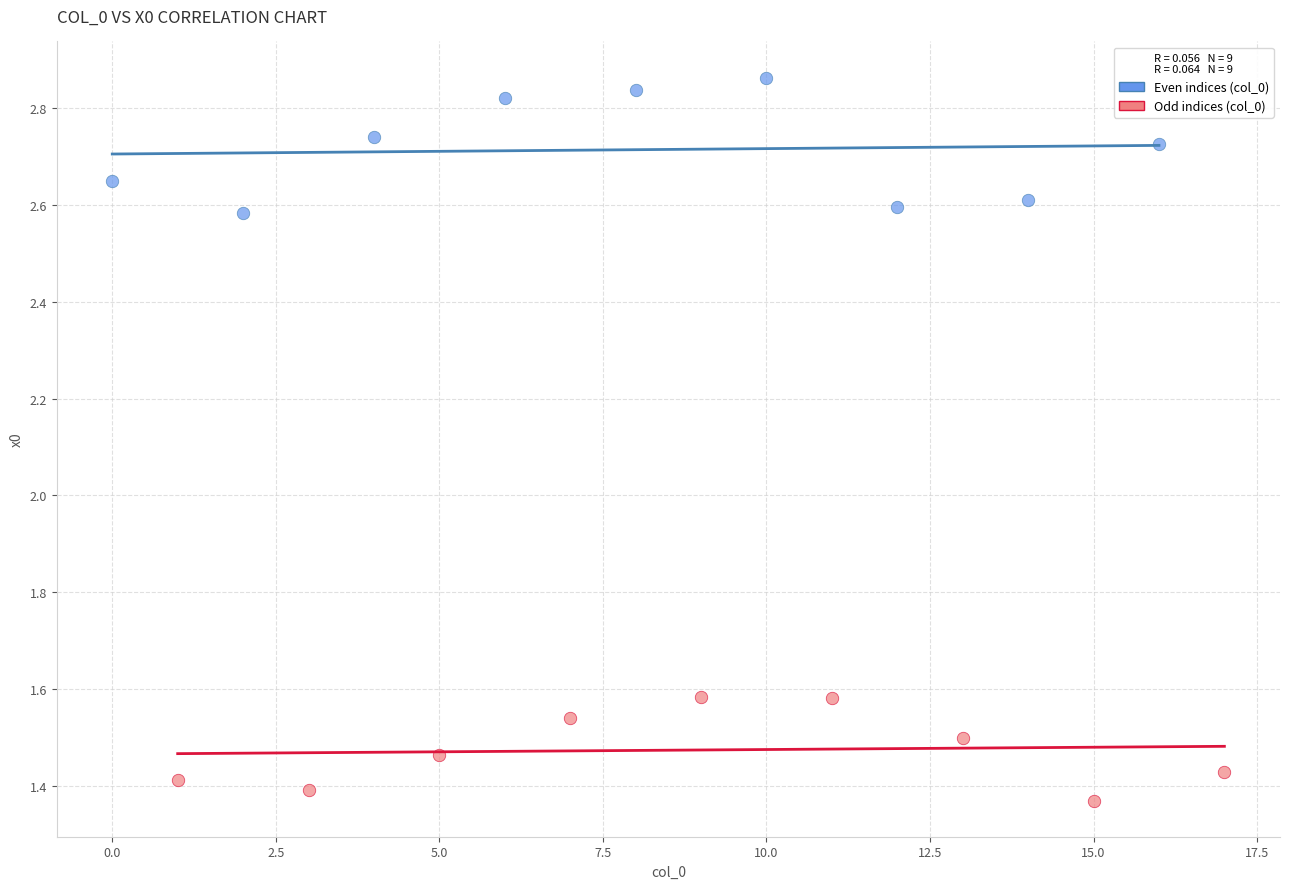

Which series reaches the maximum Y coordinate?

Even indices (col_0)